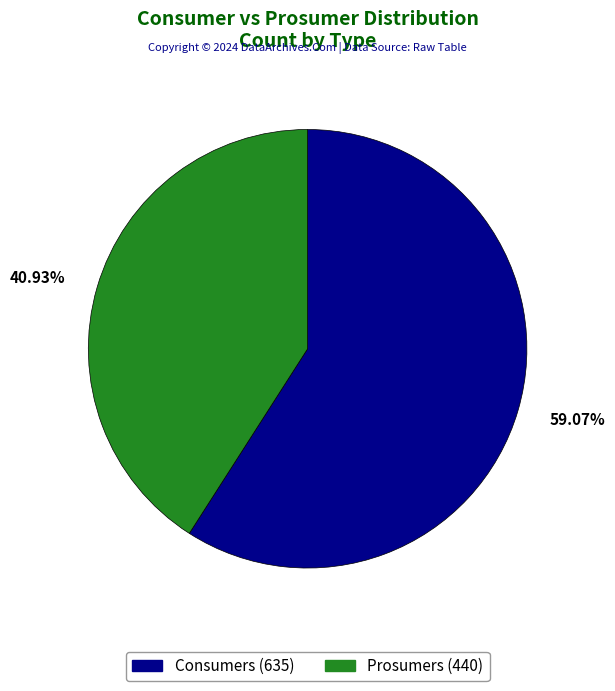

Is it true that Consumers is 59% of the pie?

True